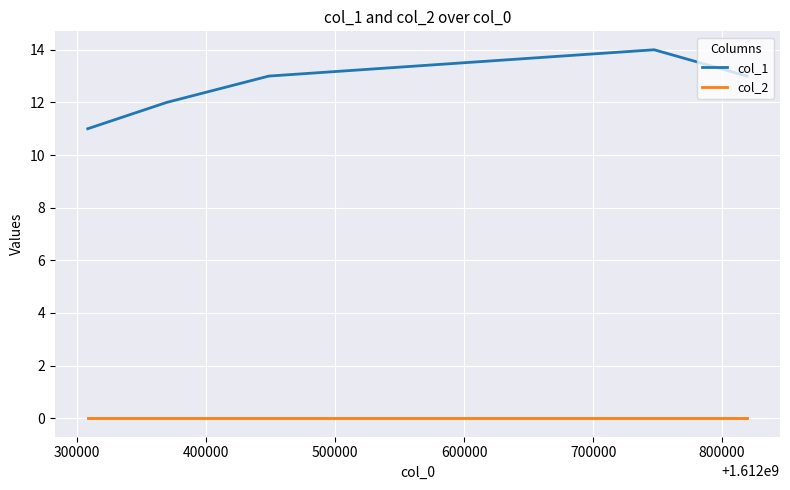

Which series has the largest range (max minus min)?

col_1